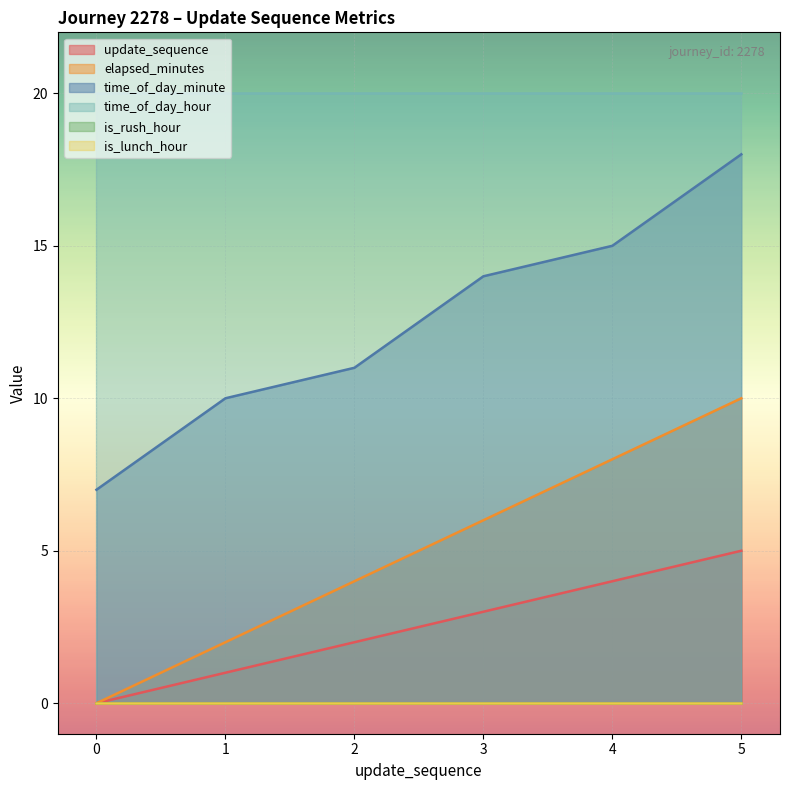

At which label does elapsed_minutes first exceed 6?

4